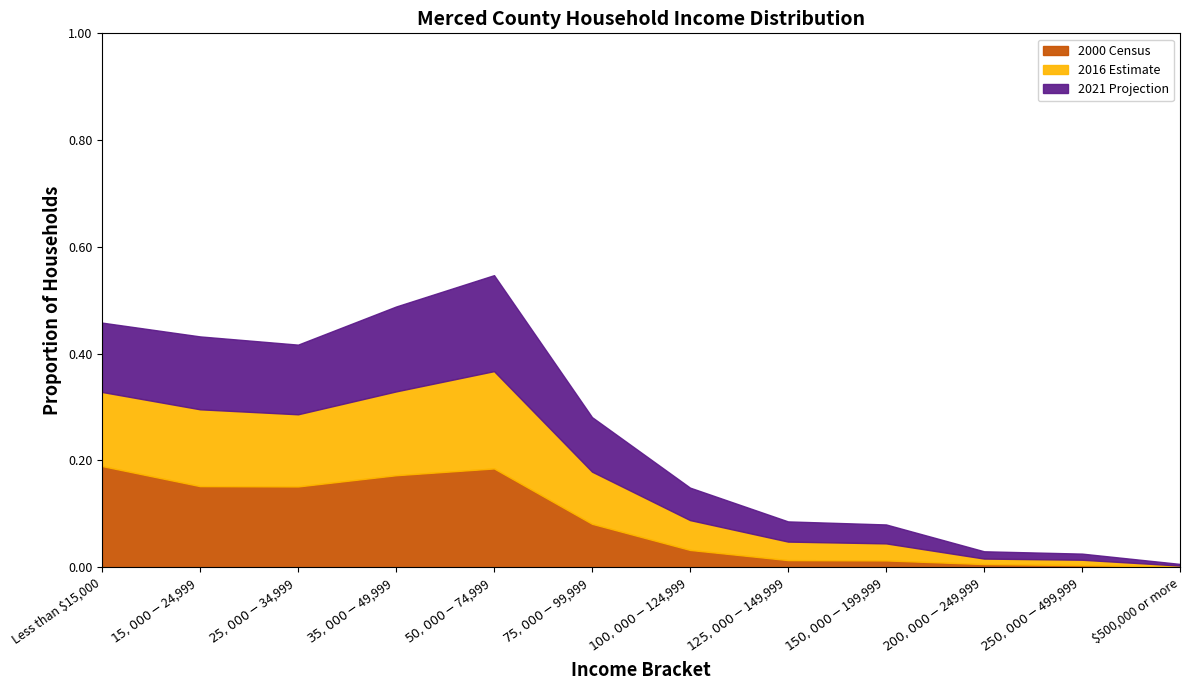

Is it true that 2016 Estimate equals 0.0 at $500,000 or more?

False